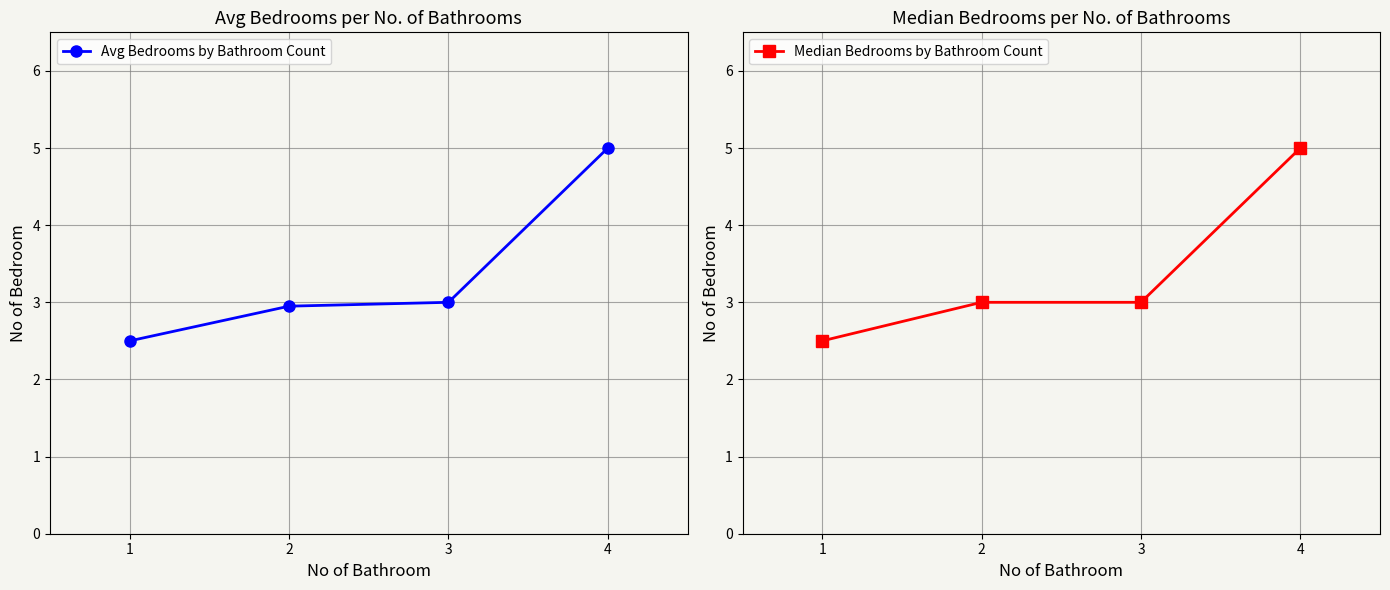

What is the value of the Avg Bedrooms by Bathroom Count point at the 4th from the left?

5.0